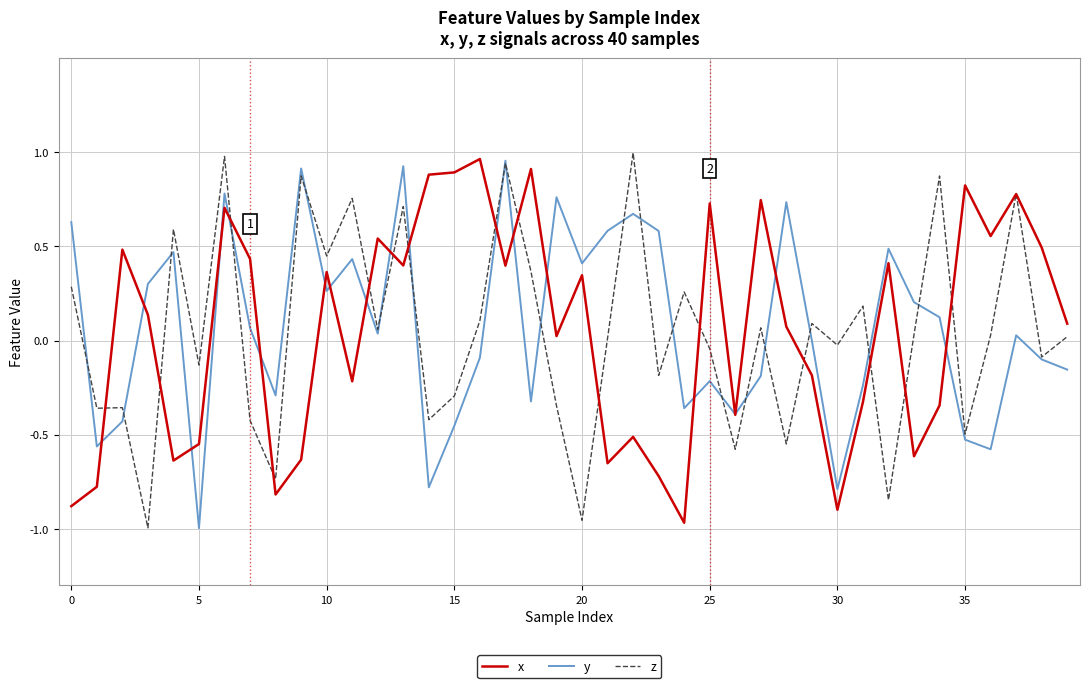

What is the difference between the maximum and minimum values in the x series?

1.9